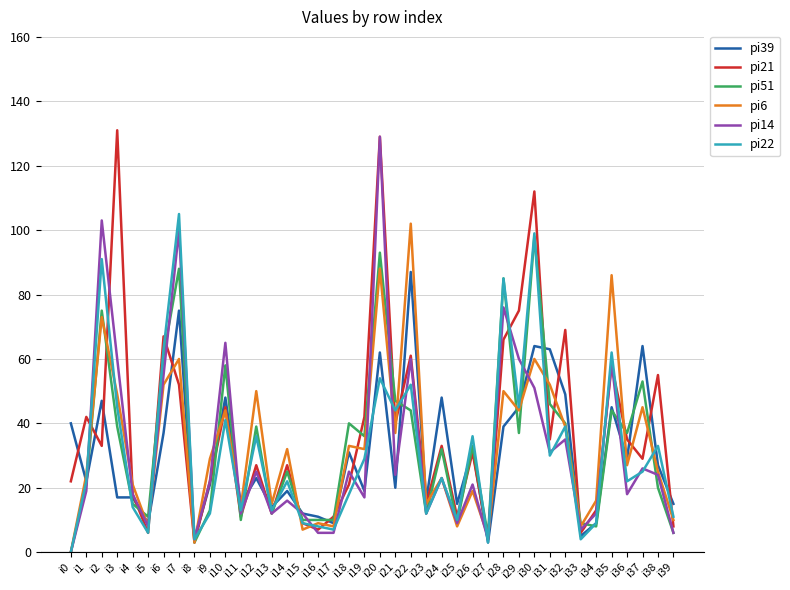

Is it true that pi21 equals 18 at i24?

False